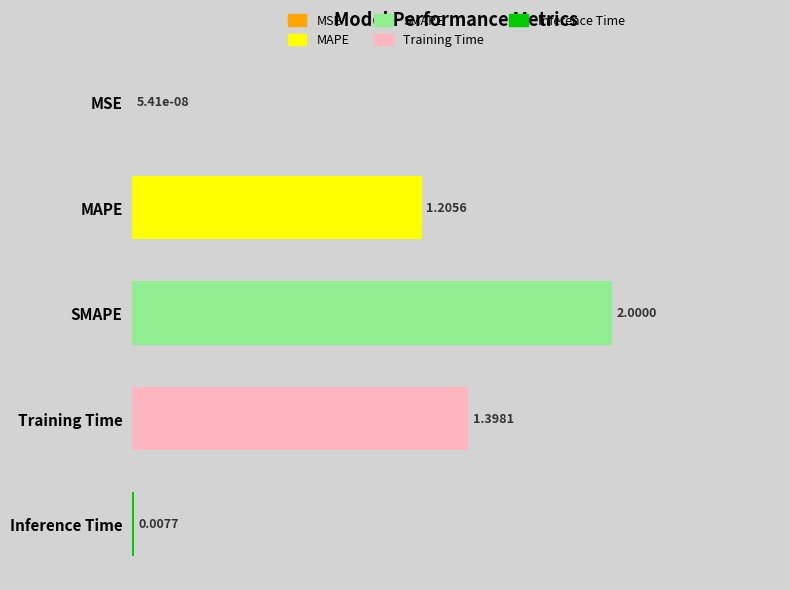

Which label corresponds to the largest value in the chart?

SMAPE